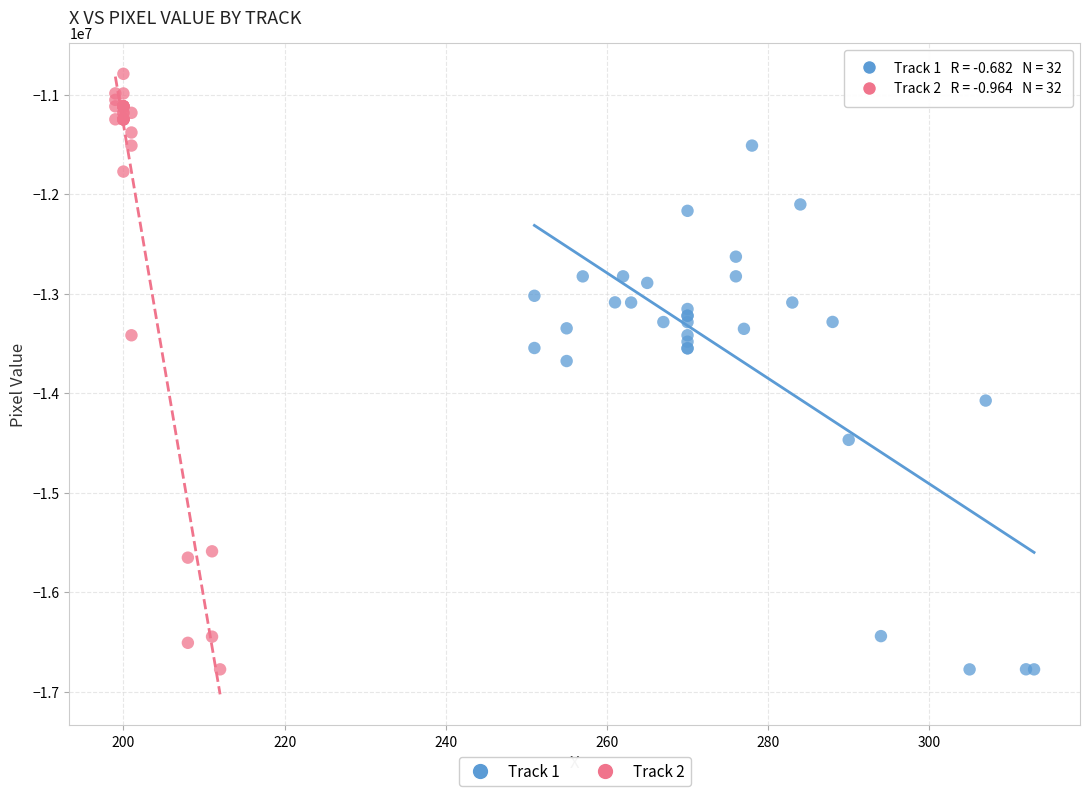

Which series contains the highest Y value?

Track 2